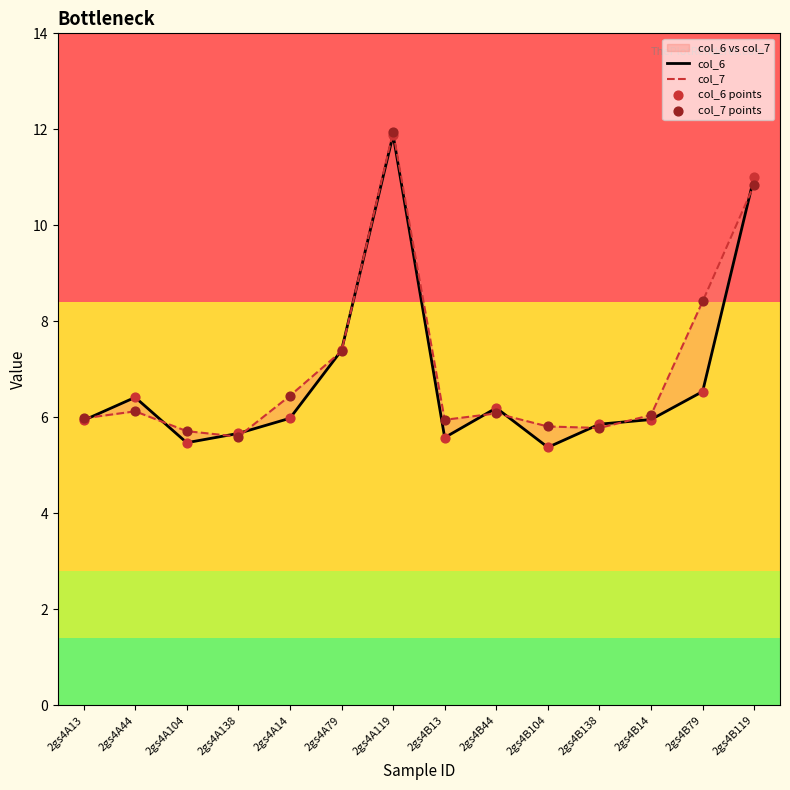

At which category is the sum across all series the highest?

2gs4A119